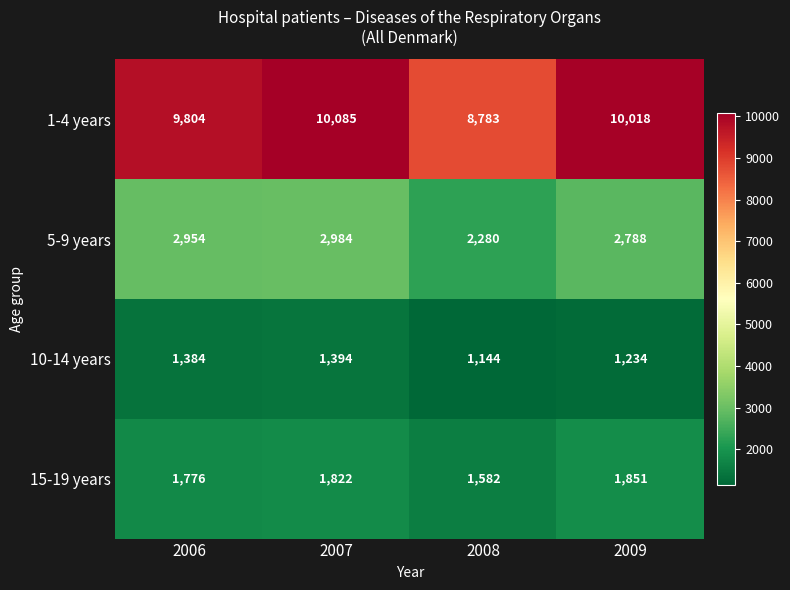

True or false: 1-4 years has a value of 8783 at 2008.

True